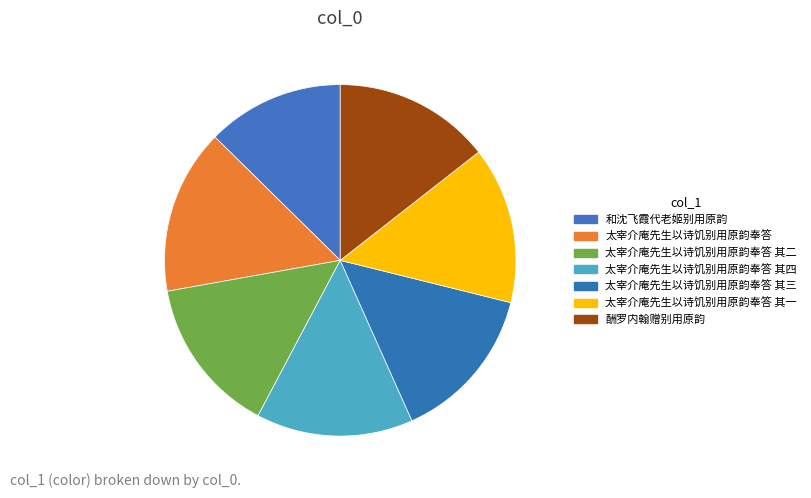

How many slices are in this pie chart?

7